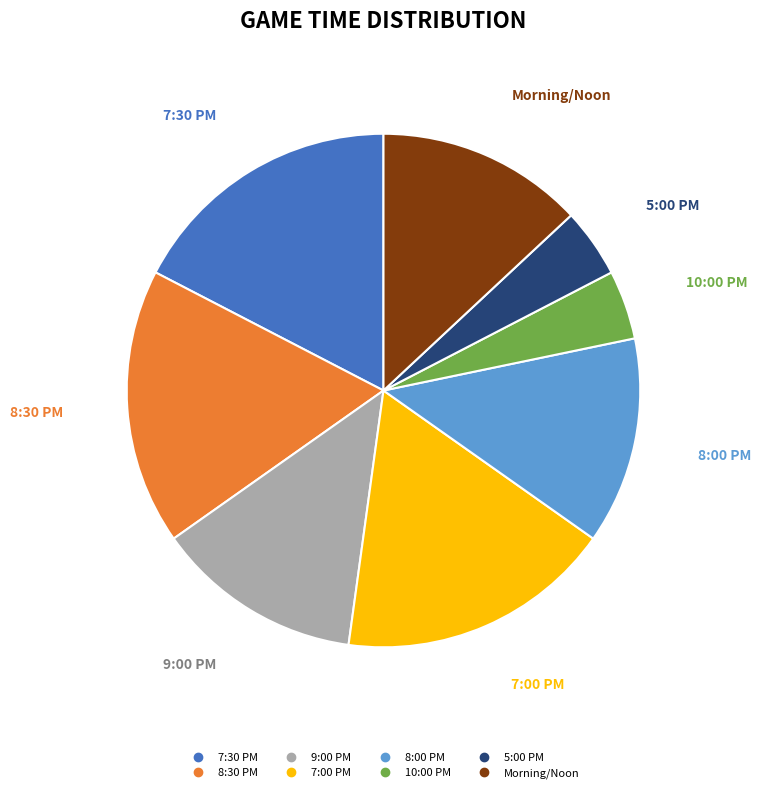

Is there any slice that represents more than half of the pie?

No